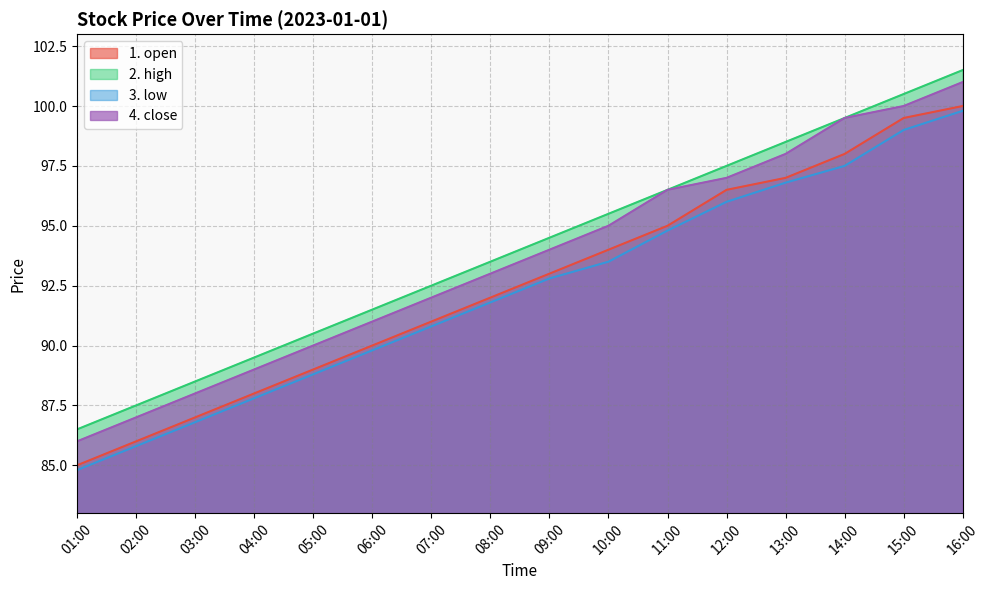

What is the total value across all series at 07:00?

366.3